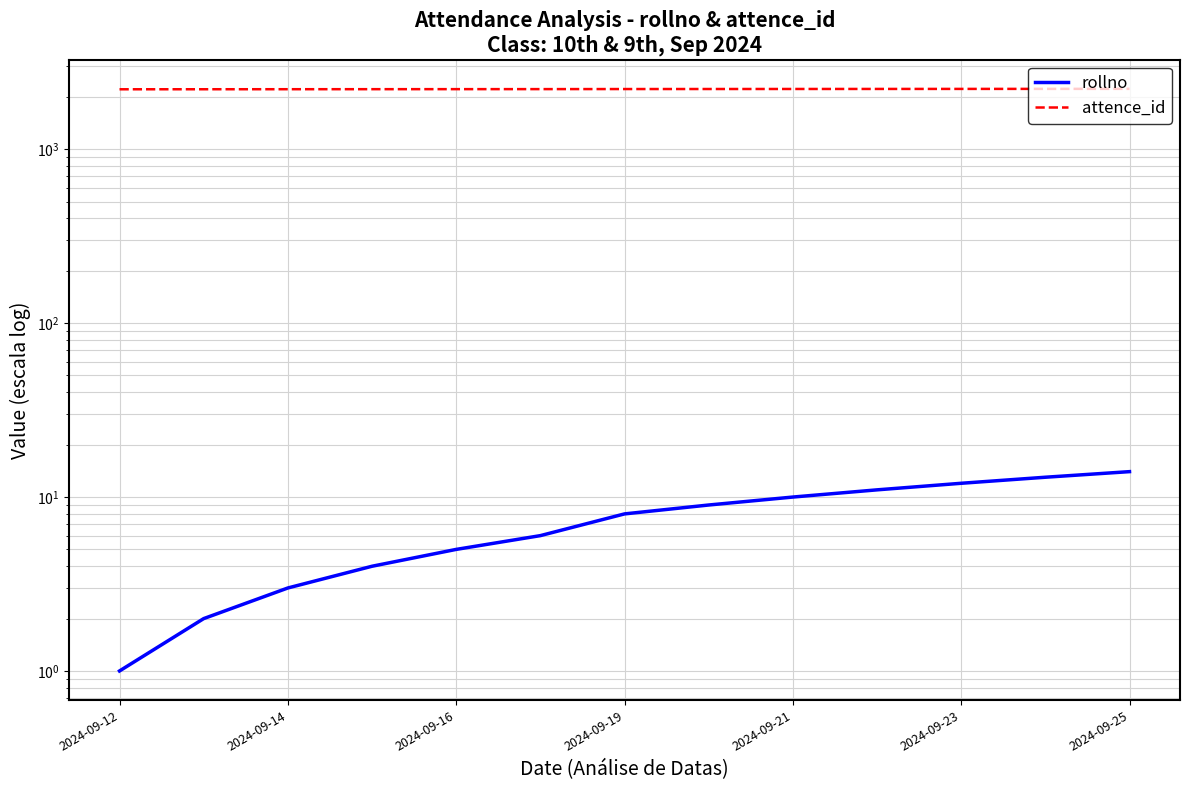

Is the value of attence_id at 11 greater than the value of rollno at 7?

Yes